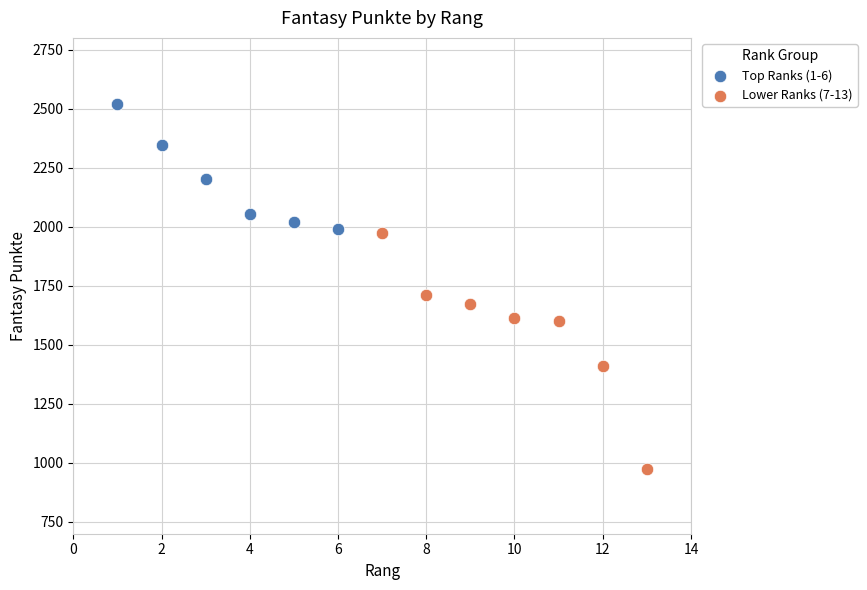

Which series reaches the maximum Y coordinate?

Top Ranks (1-6)